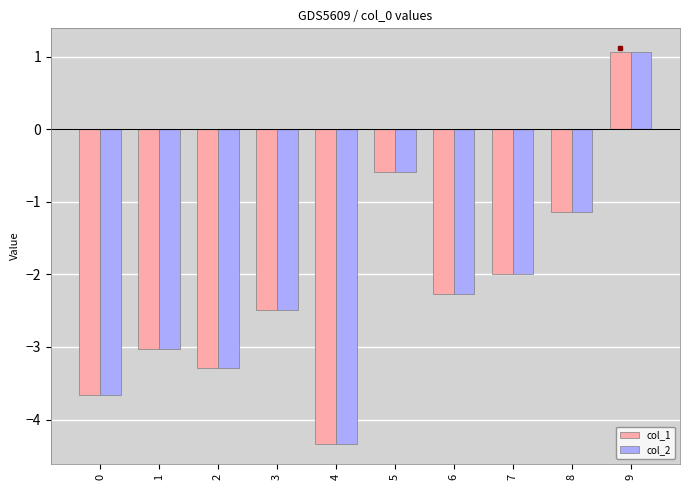

Between 1 and 4, which series saw the biggest shift?

col_1